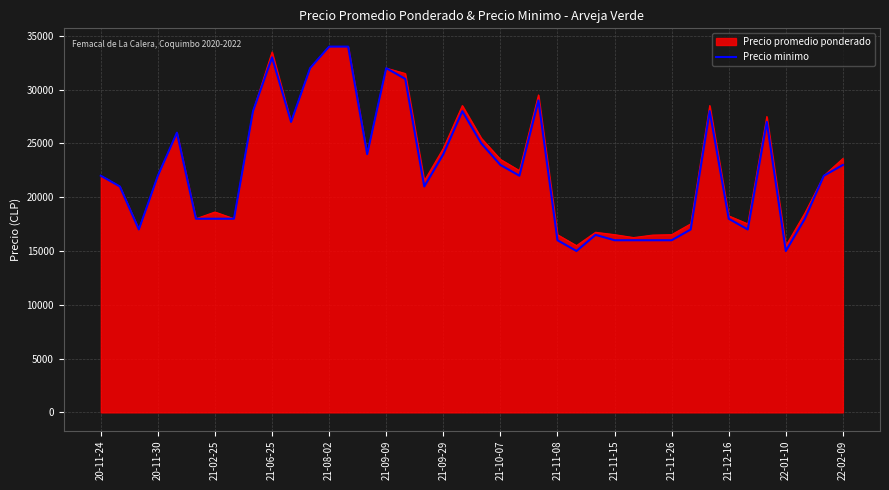

What is the minimum value shown in the chart?

15000